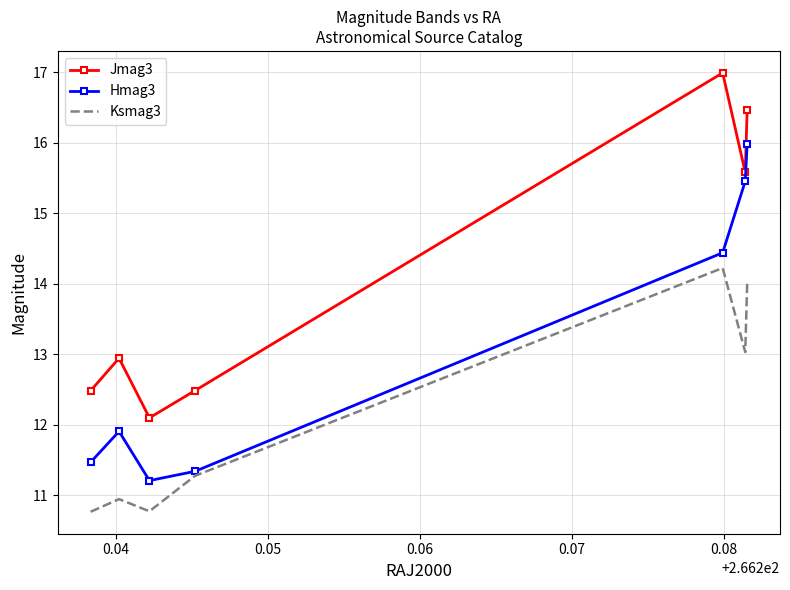

How many interior local valleys does the Jmag3 series have?

2